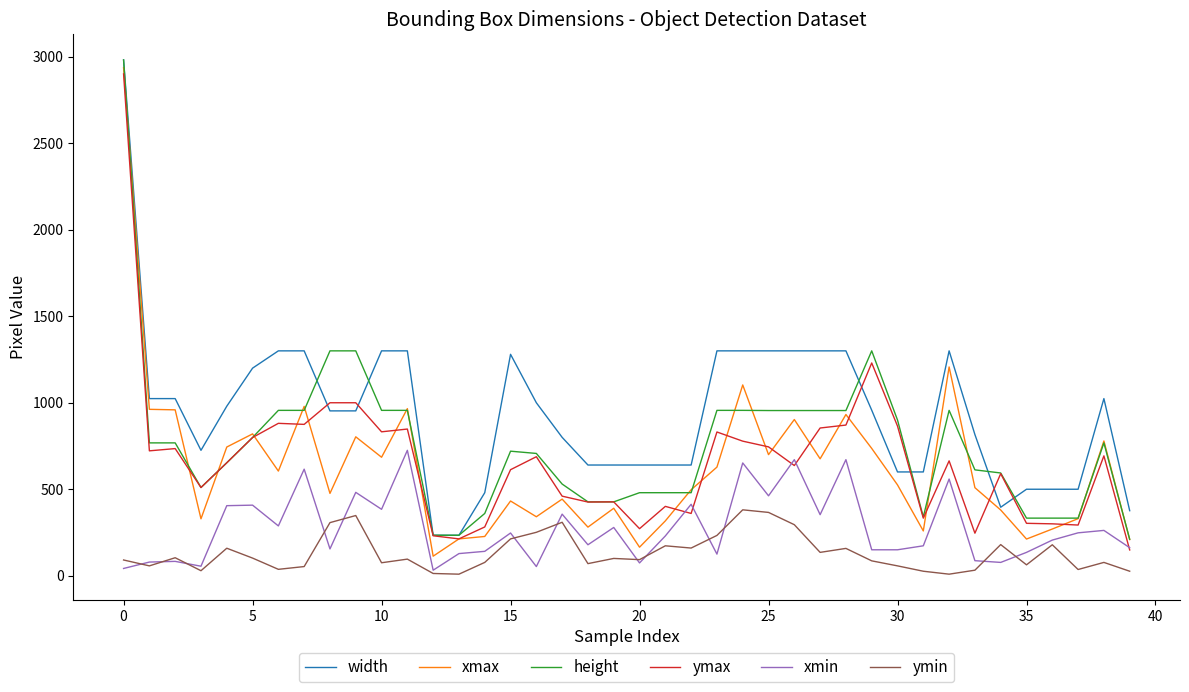

What is the difference between the second highest and minimum values in the height series?

1089